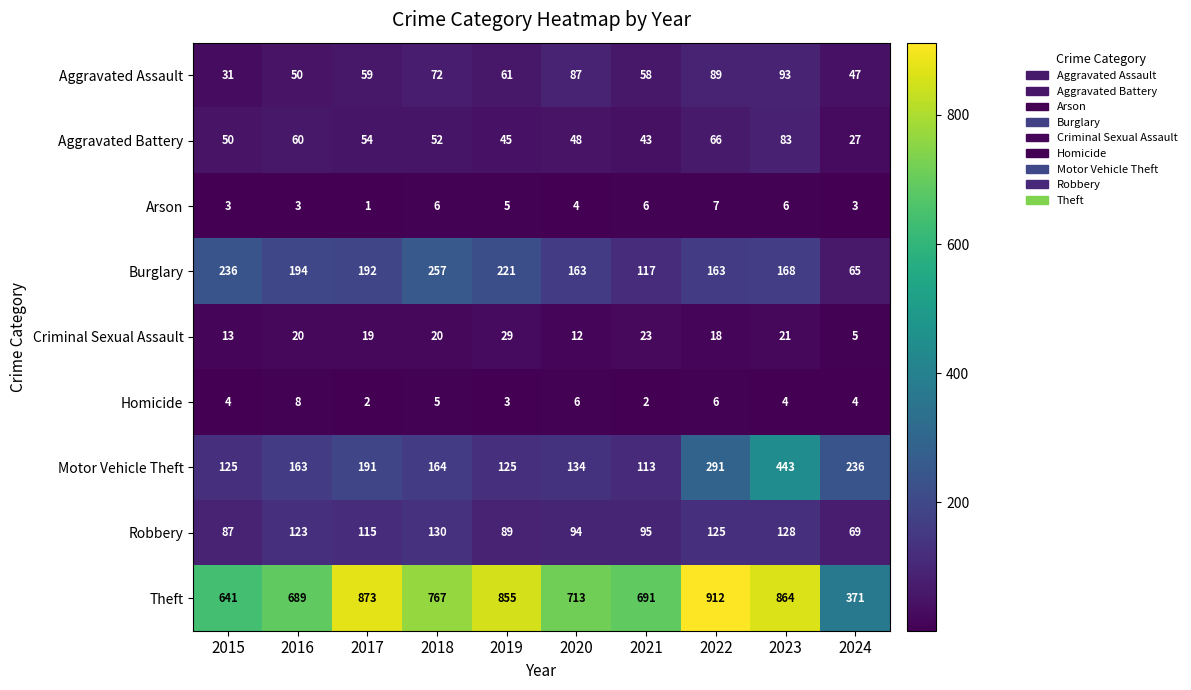

What is the spread (max minus min) of values at 2024?

368